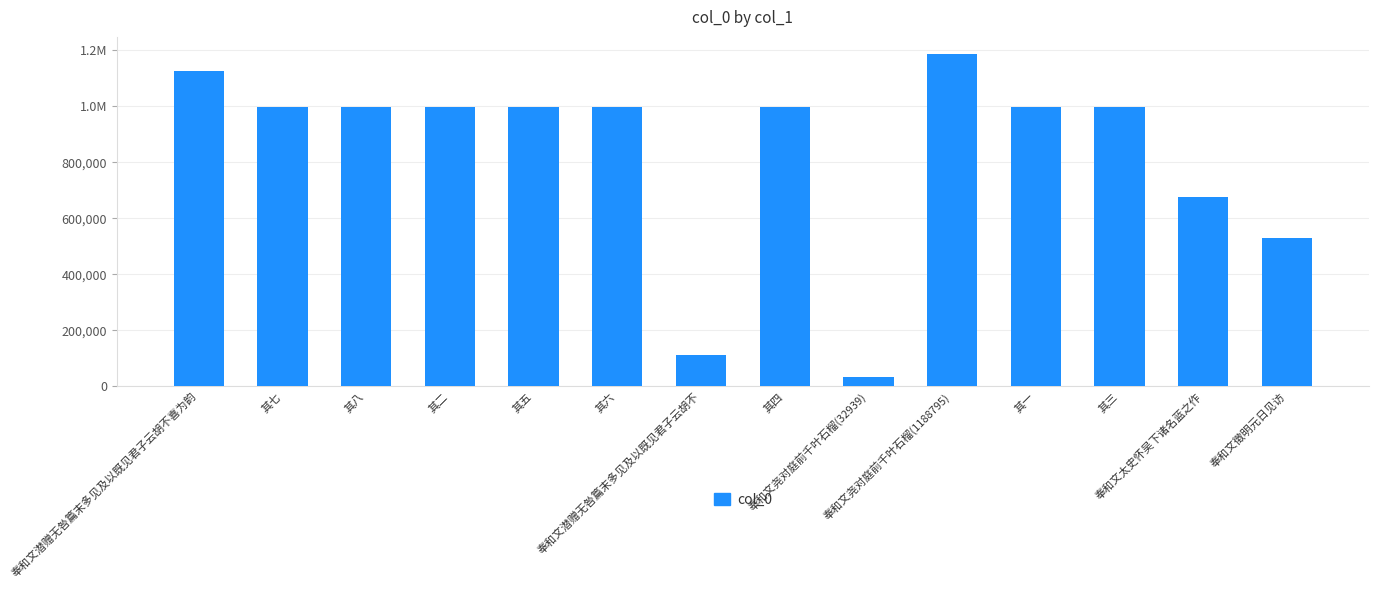

Are the bars horizontal?

No